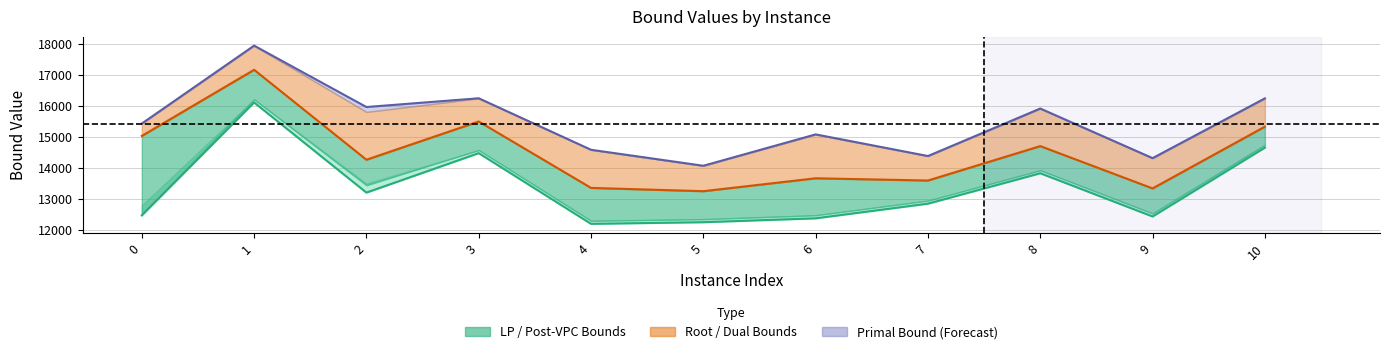

True or false: primalBound has more than 1 points higher than both neighbors.

True